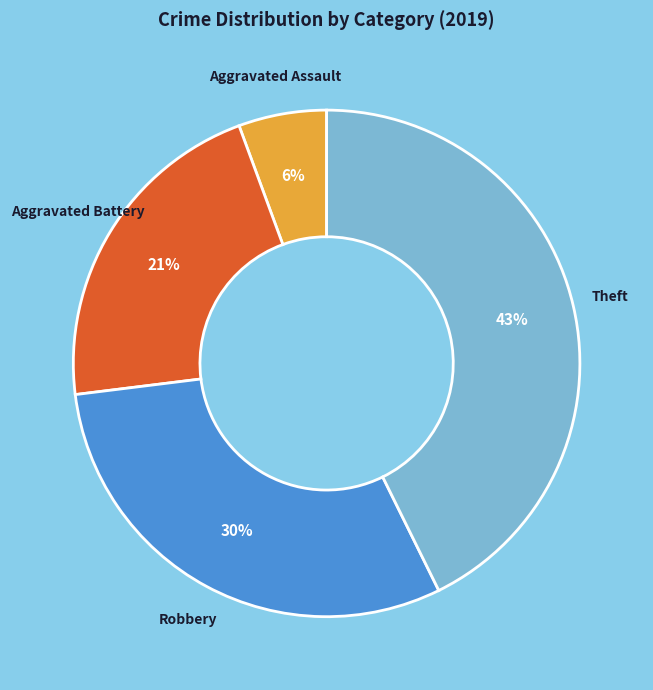

What is the ratio of the value at Robbery to the value at Aggravated Battery?

1.4